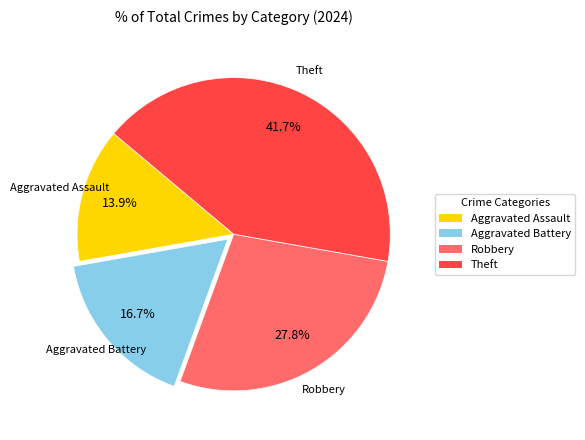

What percentage is the Theft slice, to the nearest percent?

42%